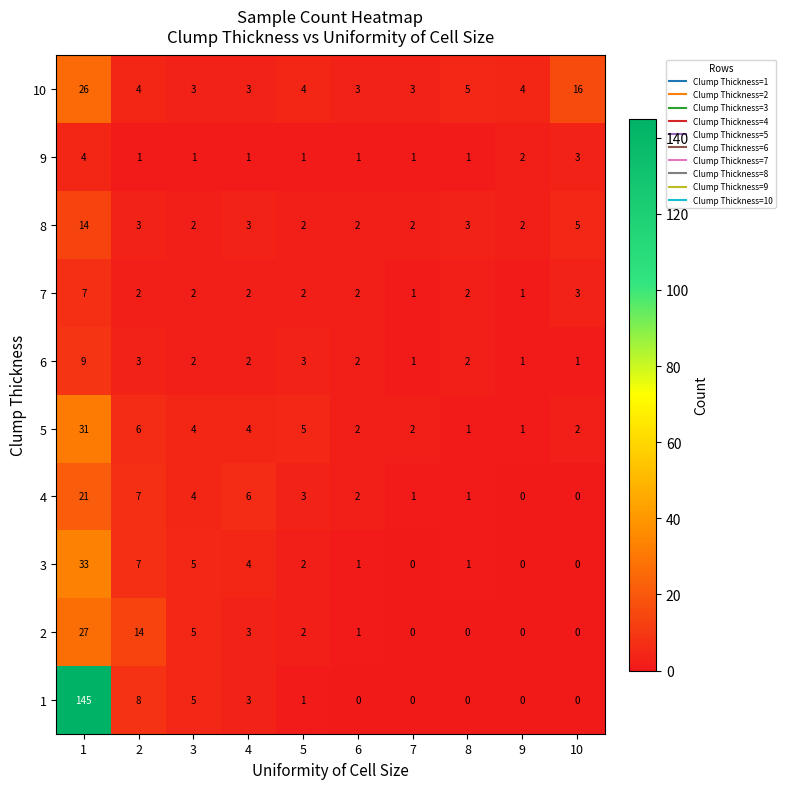

List the series in order of their peak value, highest first.

1, 3, 5, 2, 10, 4, 8, 6, 7, 9